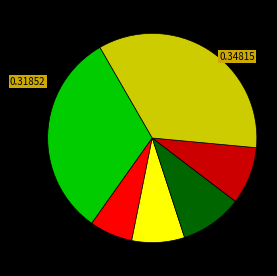

Is there a majority slice in this chart?

No